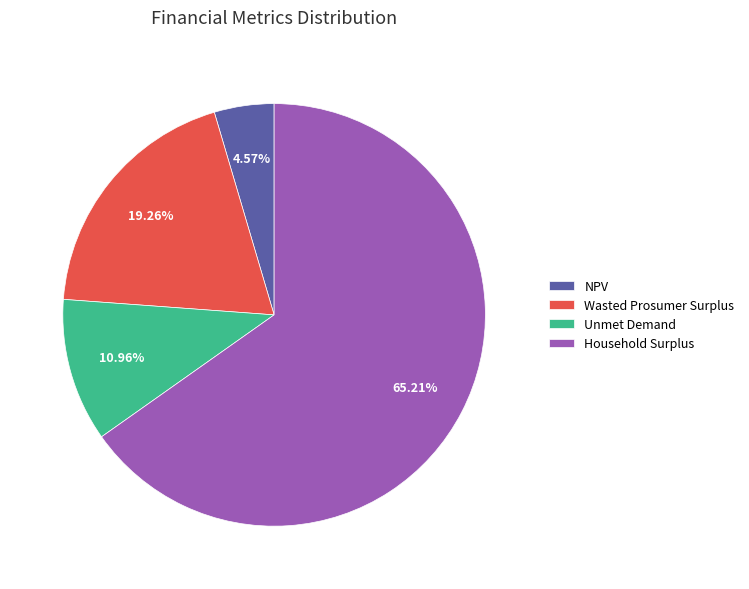

Which slice is the smallest?

NPV